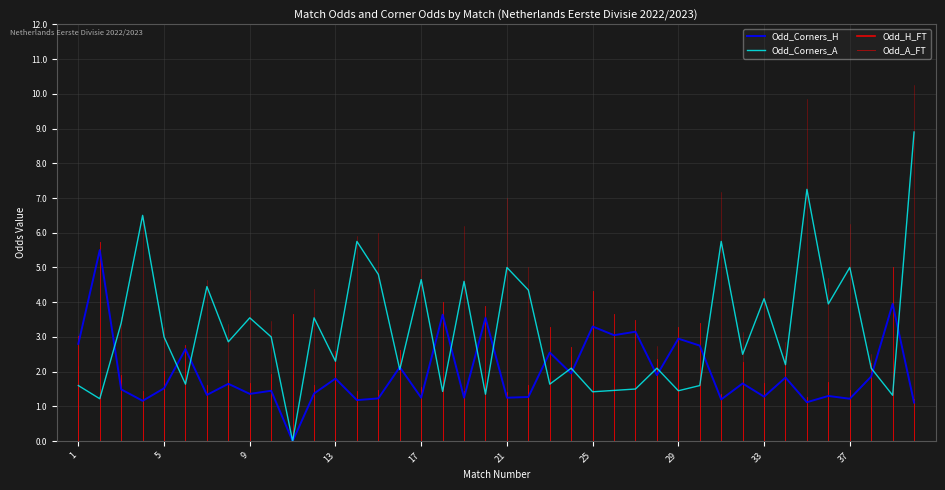

Does the chart display data point markers on the line(s)?

No